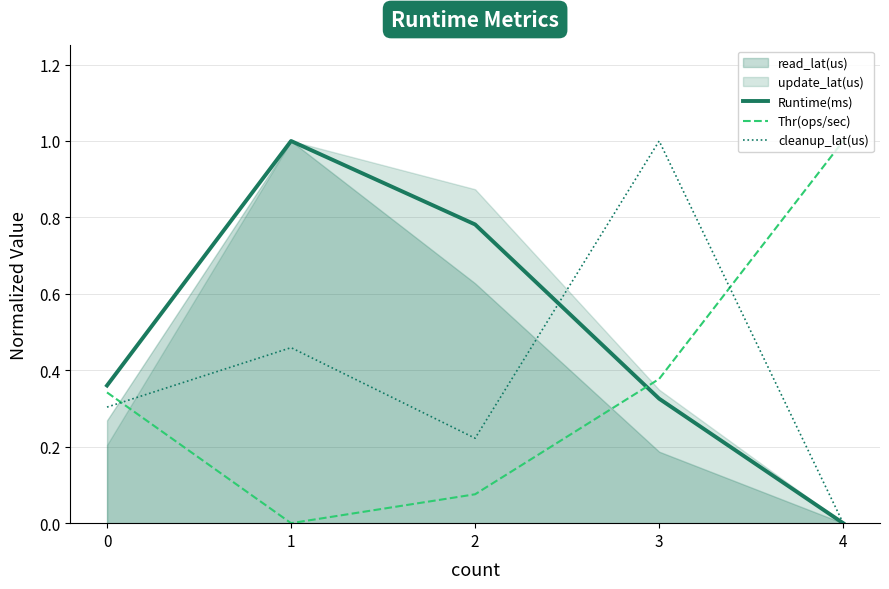

Between 3 and 4, which series saw the biggest shift?

cleanup_lat(us)